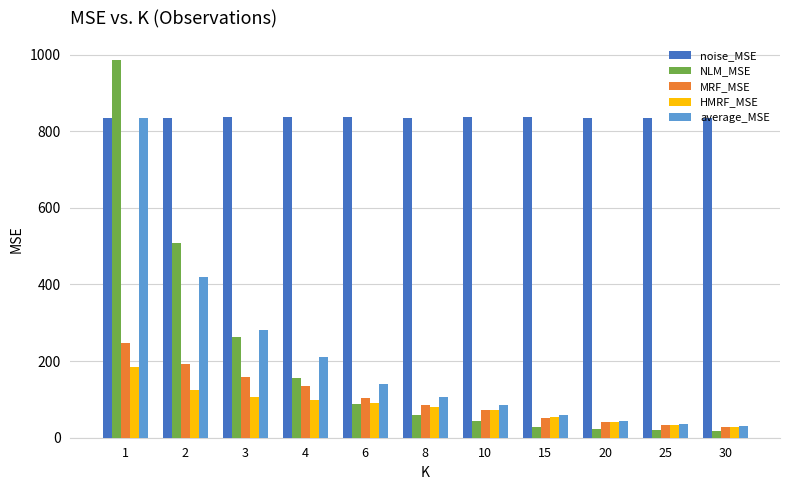

Which label corresponds to the largest value in the chart?

1